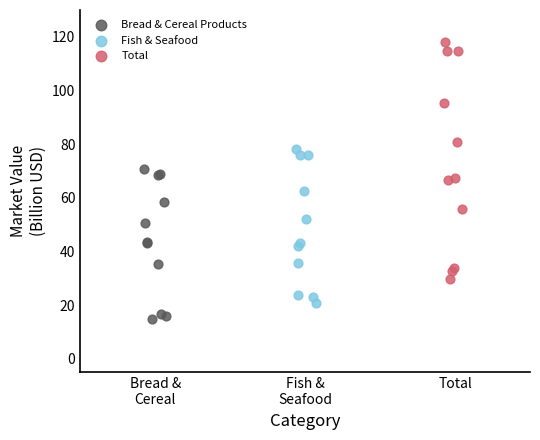

Which series contains the lowest Y value?

Bread & Cereal Products